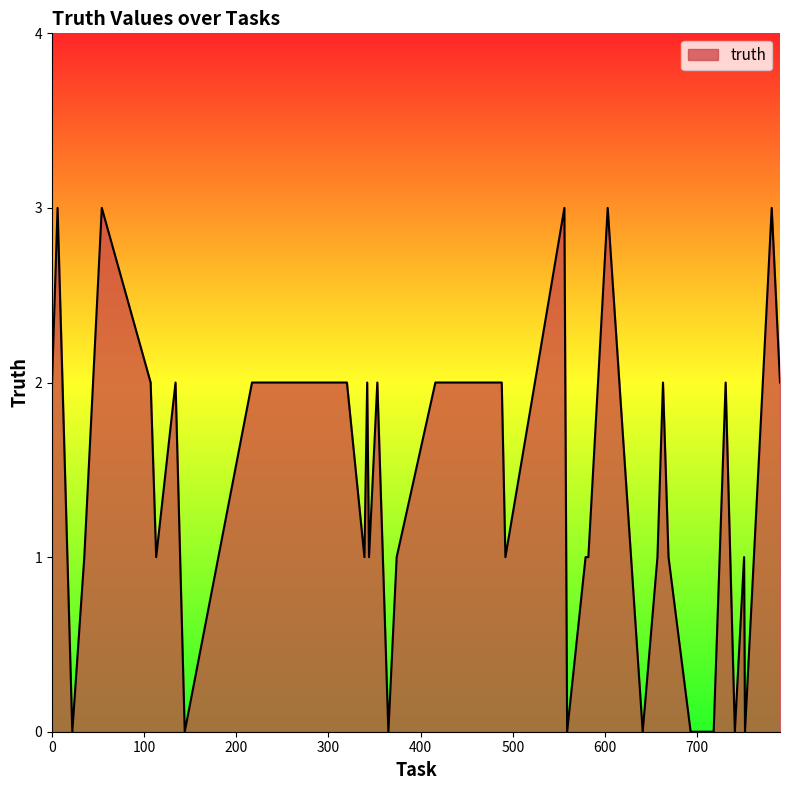

What is the difference between the maximum and minimum values?

3